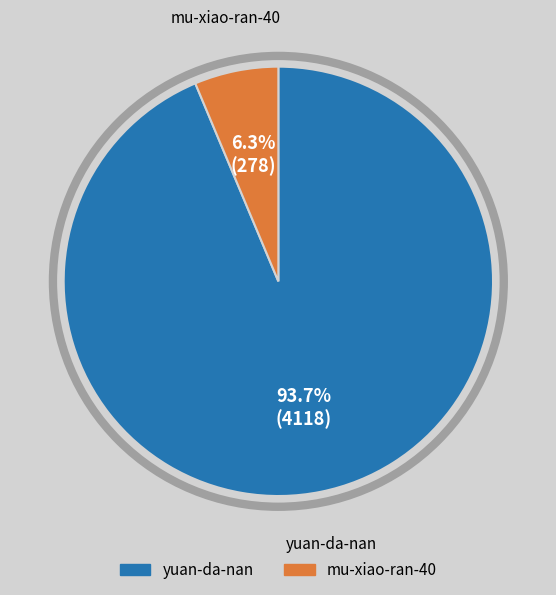

The yuan-da-nan slice represents 88% of the pie. True or false?

False